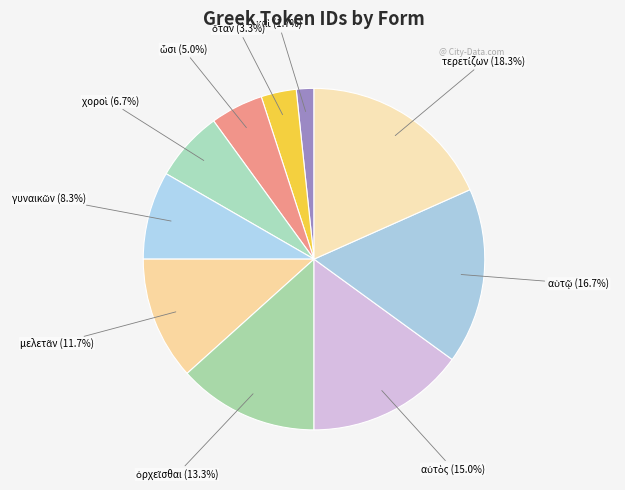

Does any single category account for the majority?

No